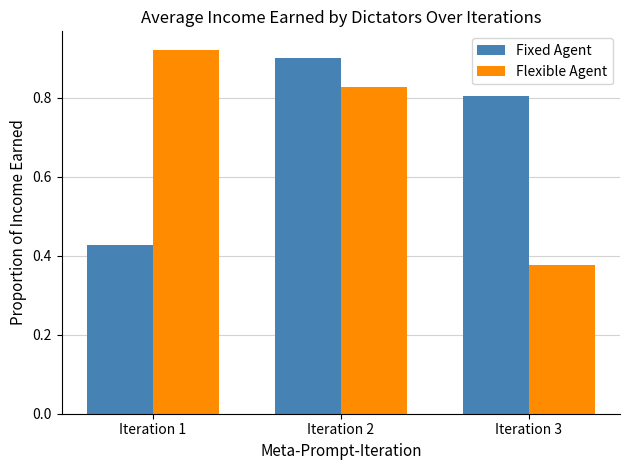

Which category has the lowest value in the Fixed Agent series?

Iteration 1